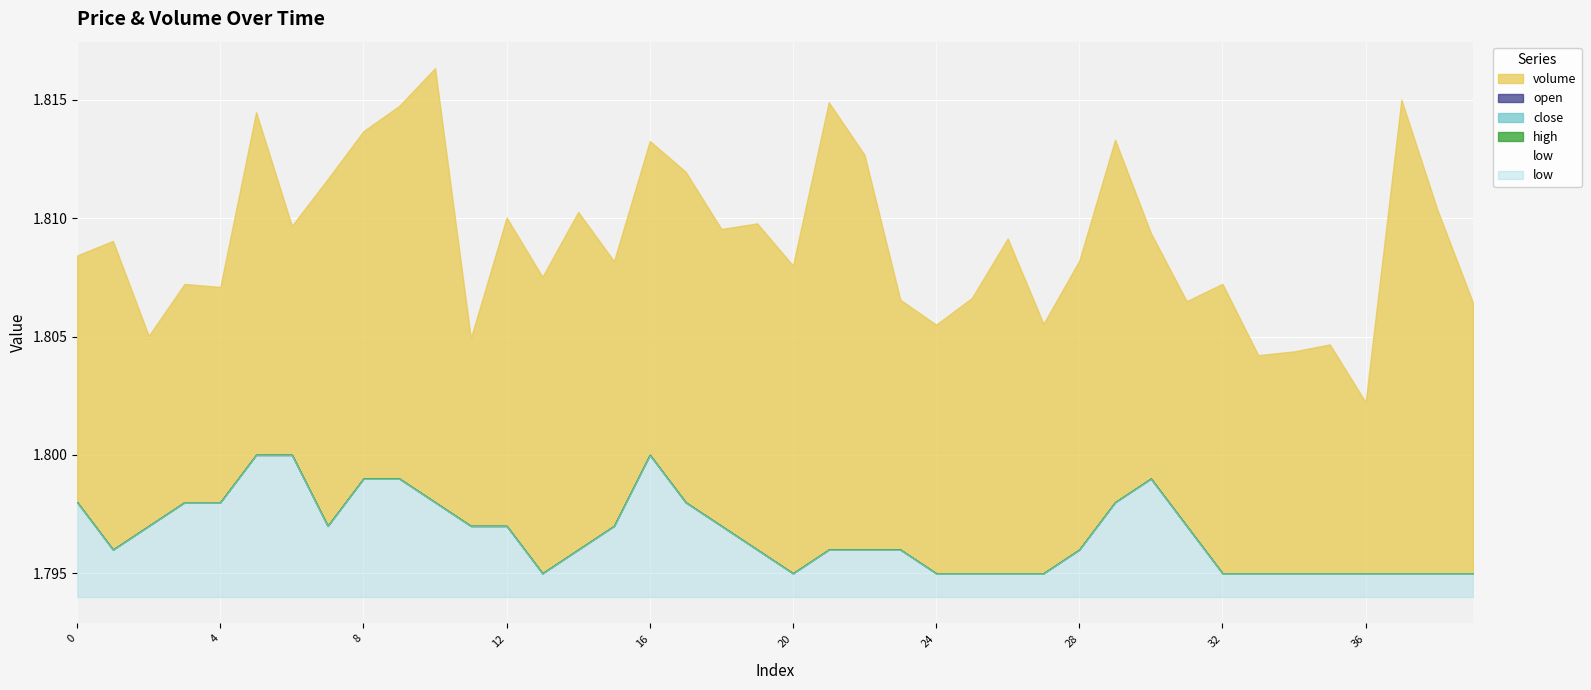

How many interior local peaks does the high series have?

2